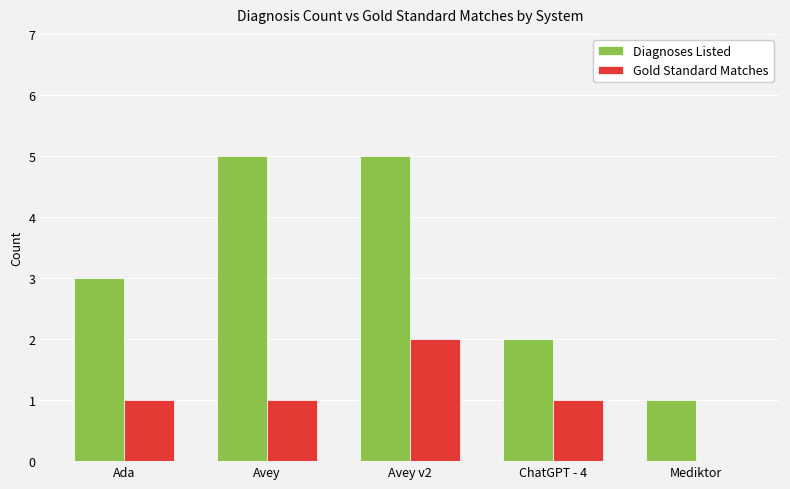

Which series has the largest total across all categories?

Diagnoses Listed